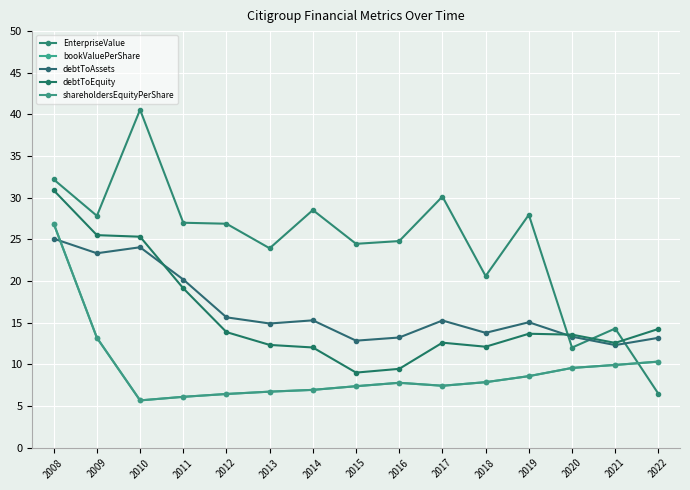

At how many categories does at least one series exceed 30?

3